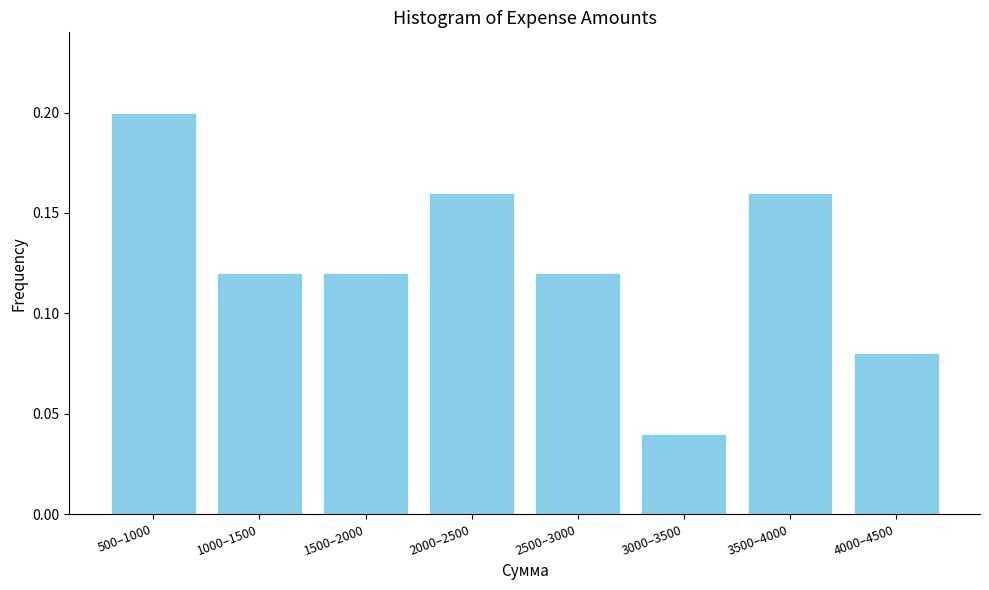

Between 4000–4500 and 1000–1500, which is larger?

1000–1500